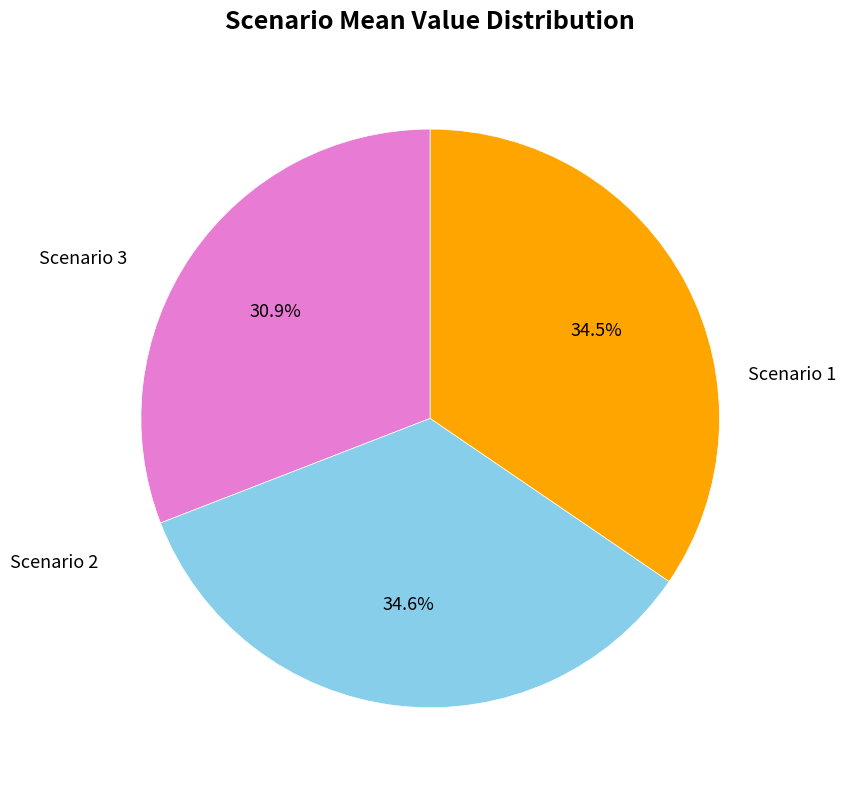

Between Scenario 1 and Scenario 2, which is larger?

Scenario 2